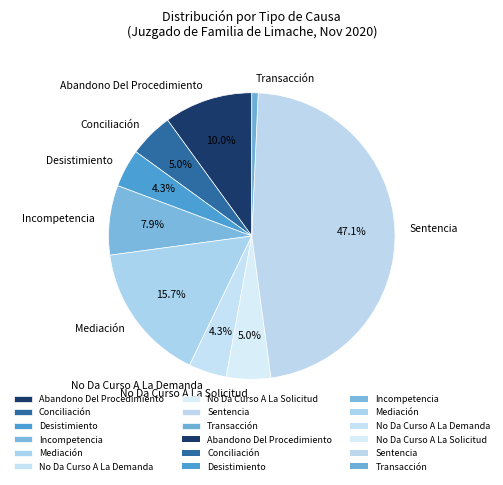

Which slice is the largest?

Sentencia